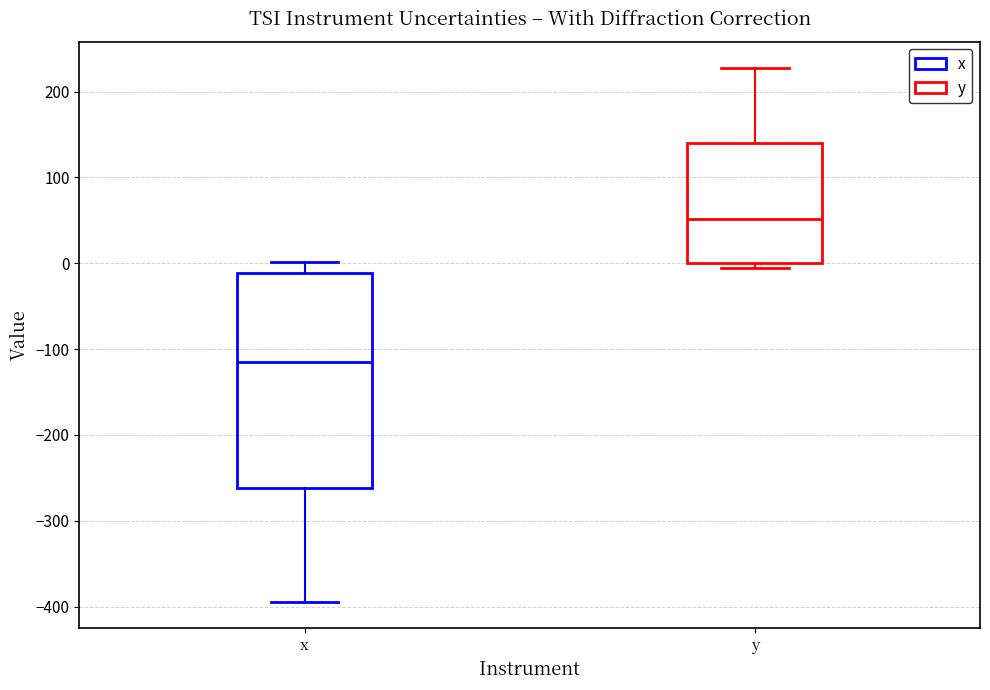

Reading left to right, transcribe this box plot: for each box, give where its median line is, the range the box spans, and where its two whiskers end, as read against the y-axis. The values are not printed on the chart, so give them approximately, as read against the axis.

x: median -110, box -260 to -10, whiskers -390 to 0
y: median 50, box 0 to 140, whiskers -10 to 230